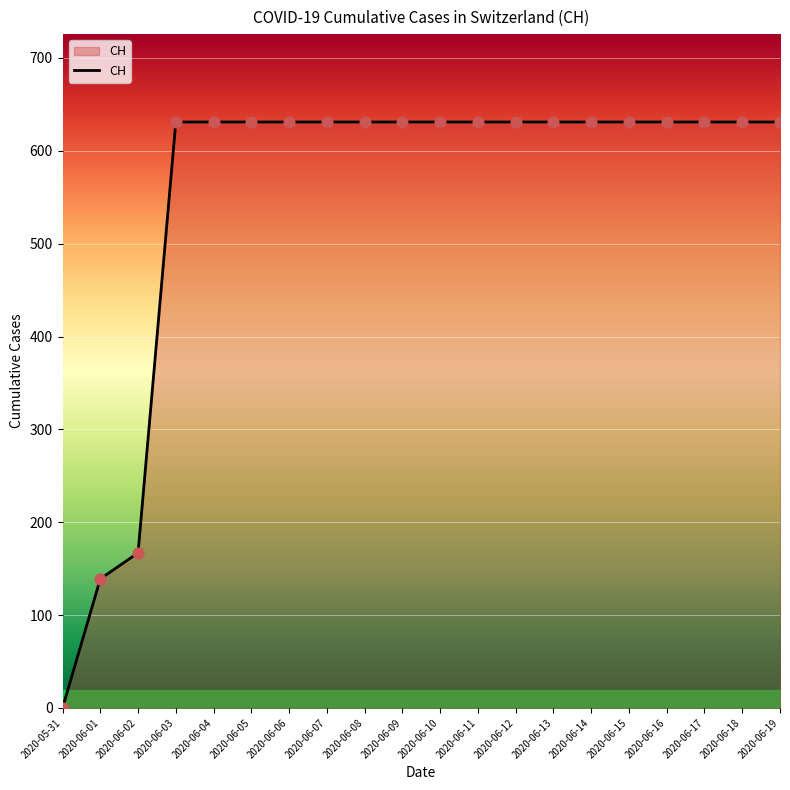

What is the change in value from 2020-06-02 to 2020-06-18?

+464